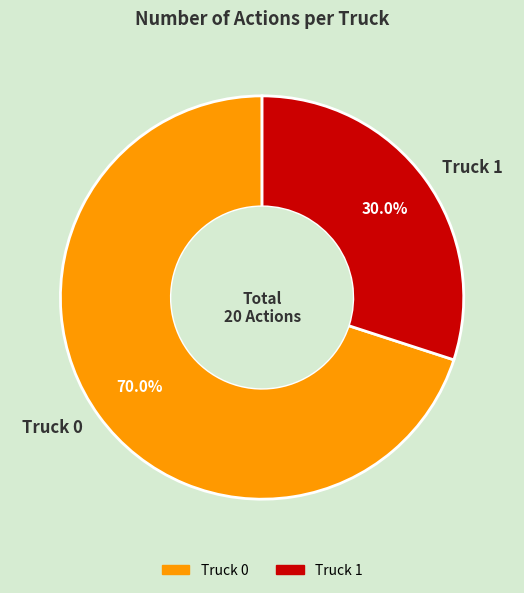

To the nearest percent, what is the combined percentage of Truck 0 and Truck 1?

100%